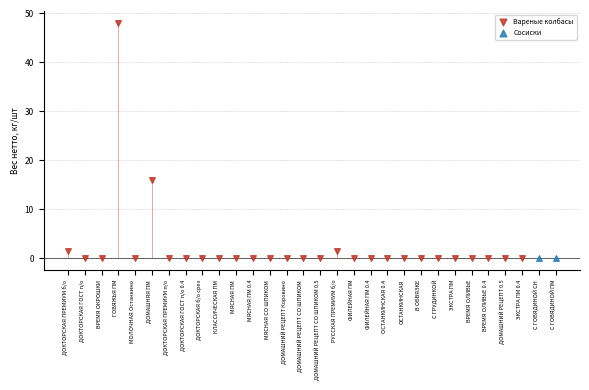

What are all the series names shown in the legend?

Вареные колбасы, Сосиски